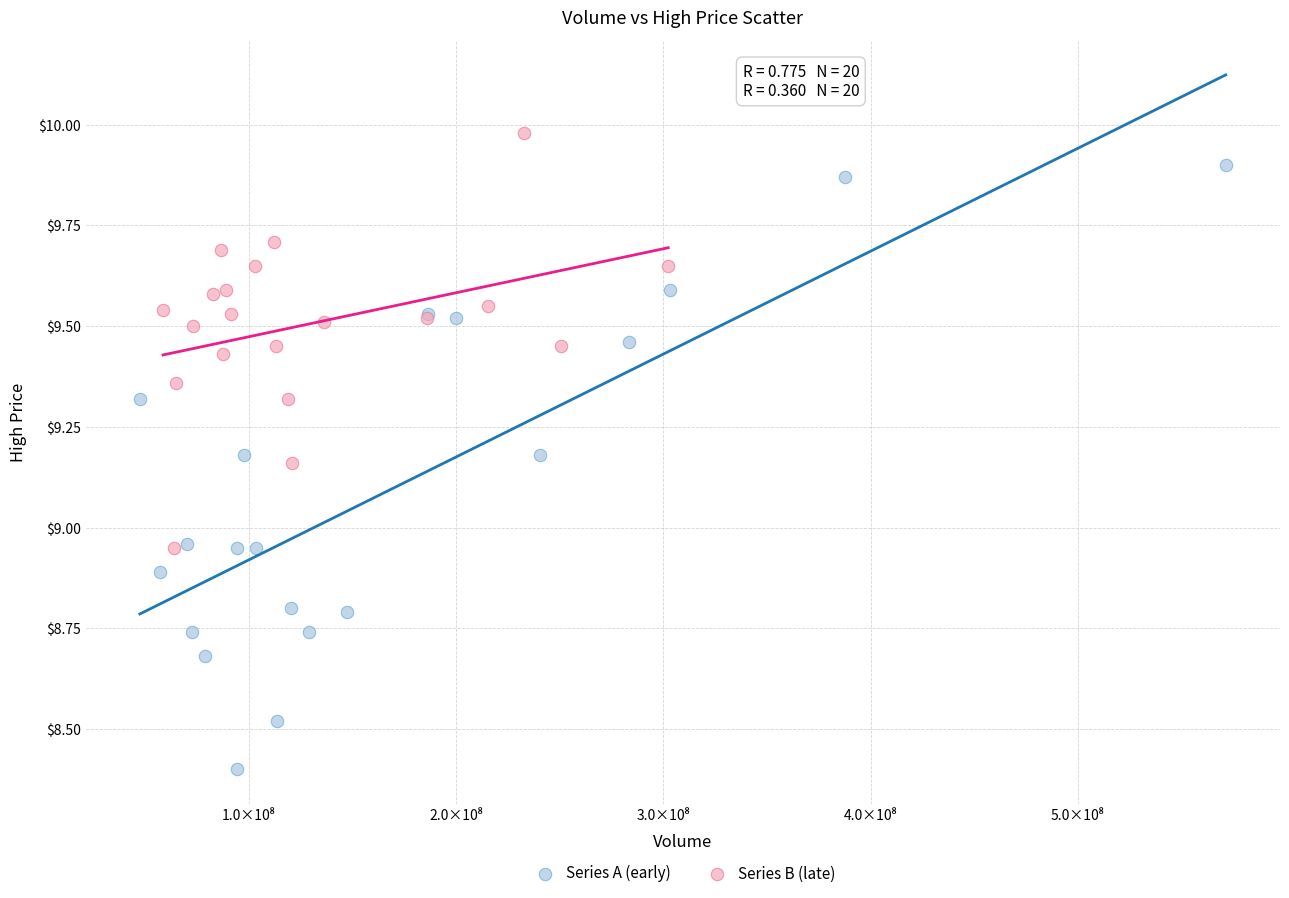

Which series reaches the minimum Y coordinate?

Series A (early)